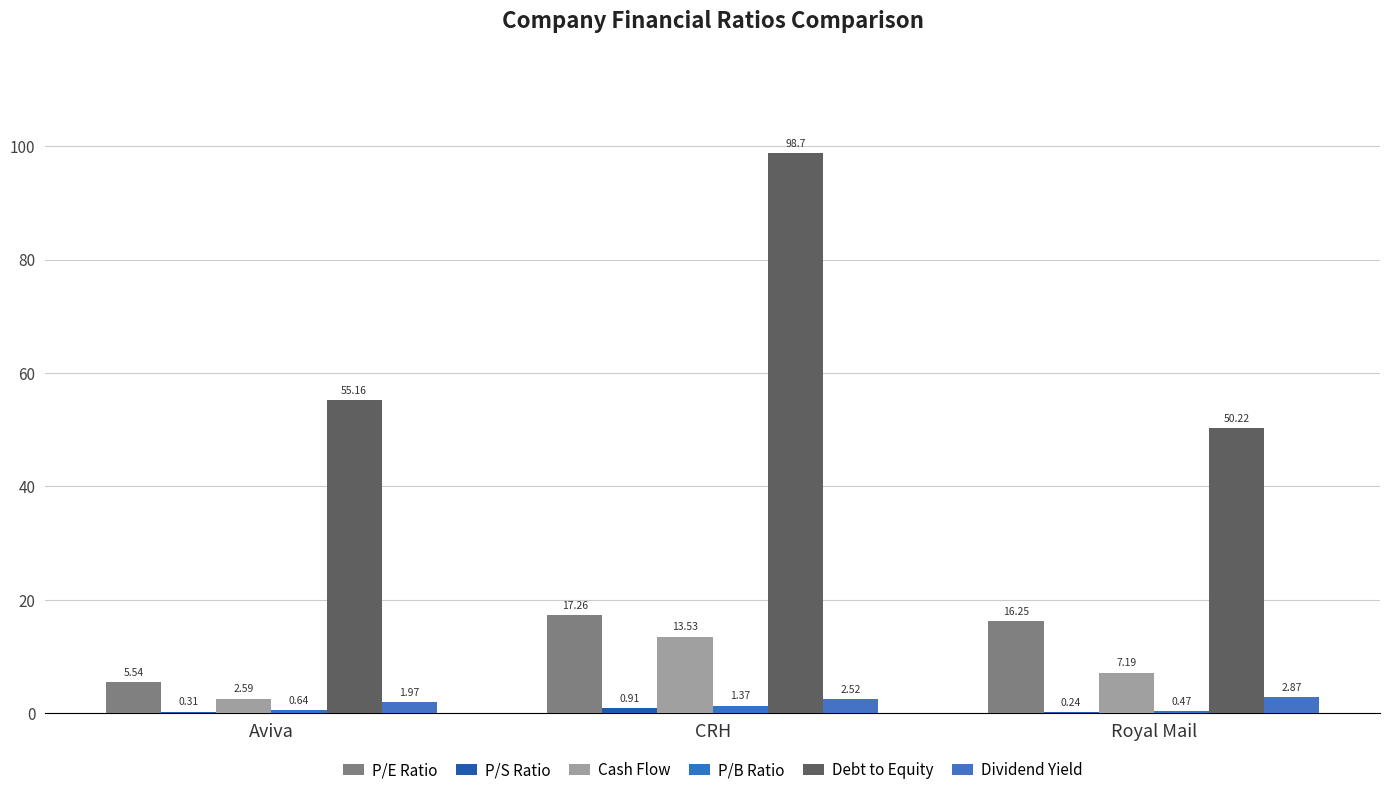

What is the value of the Cash Flow bar at the 1st from the left?

2.6